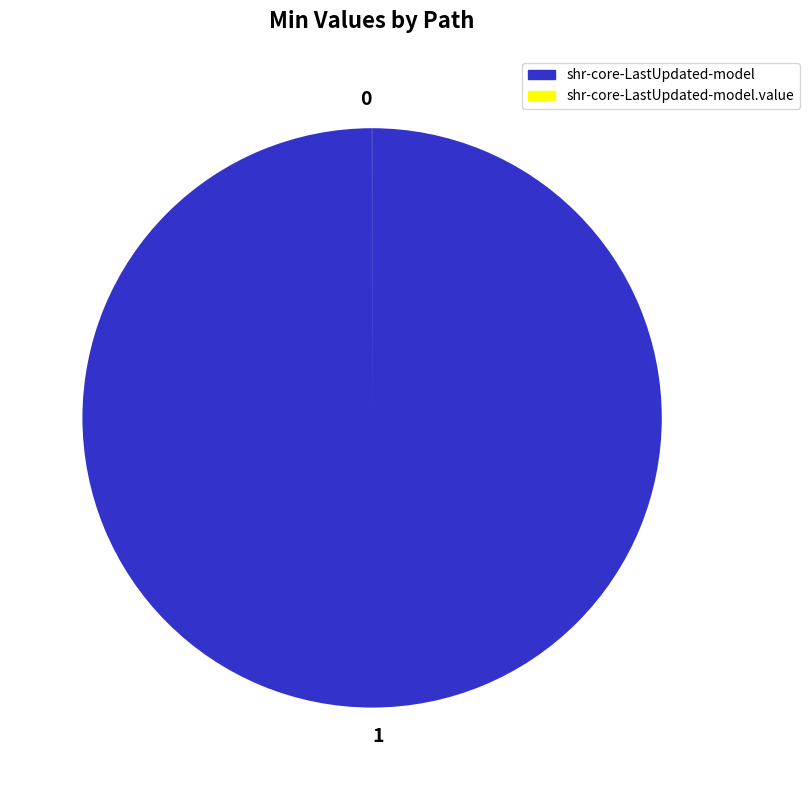

Is there a majority slice in this chart?

Yes